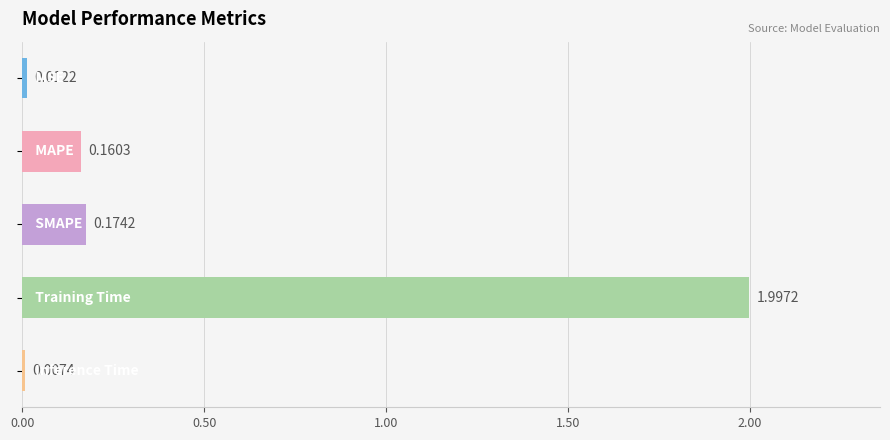

What is the difference between the maximum and minimum values?

2.0